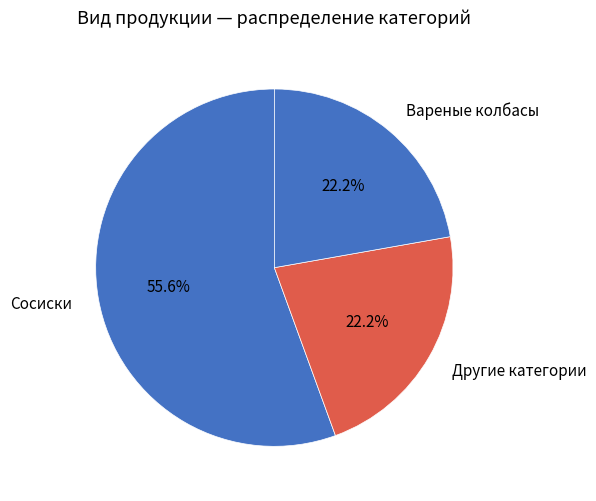

Count the number of slices in the pie.

3